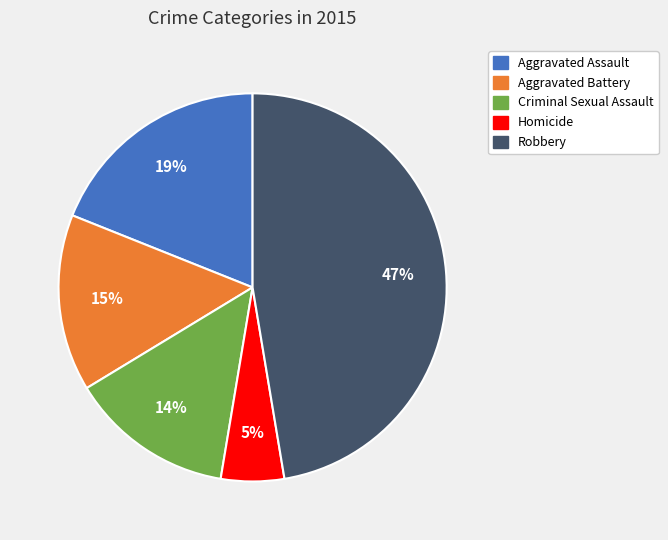

True or false: Aggravated Assault accounts for 12% of the total.

False